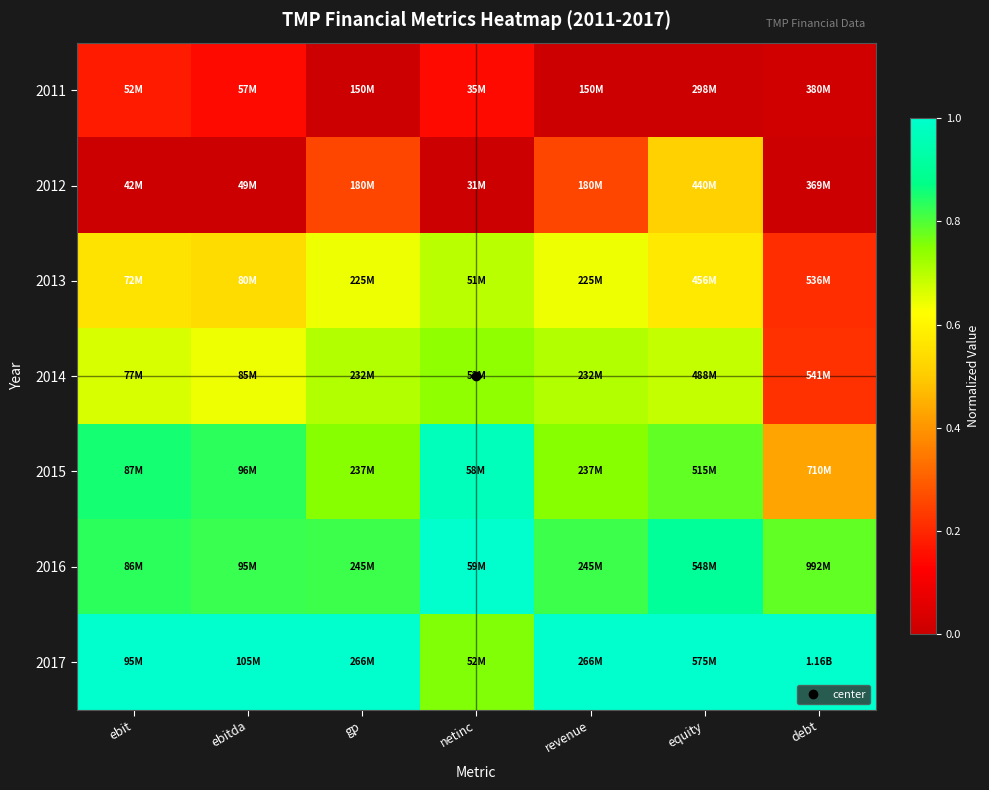

Reading right to left, extract all data points from this chart.

2011: debt=0.0	equity=0.0	revenue=0.0	netinc=0.1	gp=0.0	ebitda=0.1	ebit=0.2
2012: debt=0.0	equity=0.5	revenue=0.3	netinc=0.0	gp=0.3	ebitda=0.0	ebit=0.0
2013: debt=0.2	equity=0.6	revenue=0.6	netinc=0.7	gp=0.6	ebitda=0.5	ebit=0.6
2014: debt=0.2	equity=0.7	revenue=0.7	netinc=0.7	gp=0.7	ebitda=0.6	ebit=0.7
2015: debt=0.4	equity=0.8	revenue=0.7	netinc=1.0	gp=0.7	ebitda=0.8	ebit=0.9
2016: debt=0.8	equity=0.9	revenue=0.8	netinc=1.0	gp=0.8	ebitda=0.8	ebit=0.8
2017: debt=1.0	equity=1.0	revenue=1.0	netinc=0.8	gp=1.0	ebitda=1.0	ebit=1.0